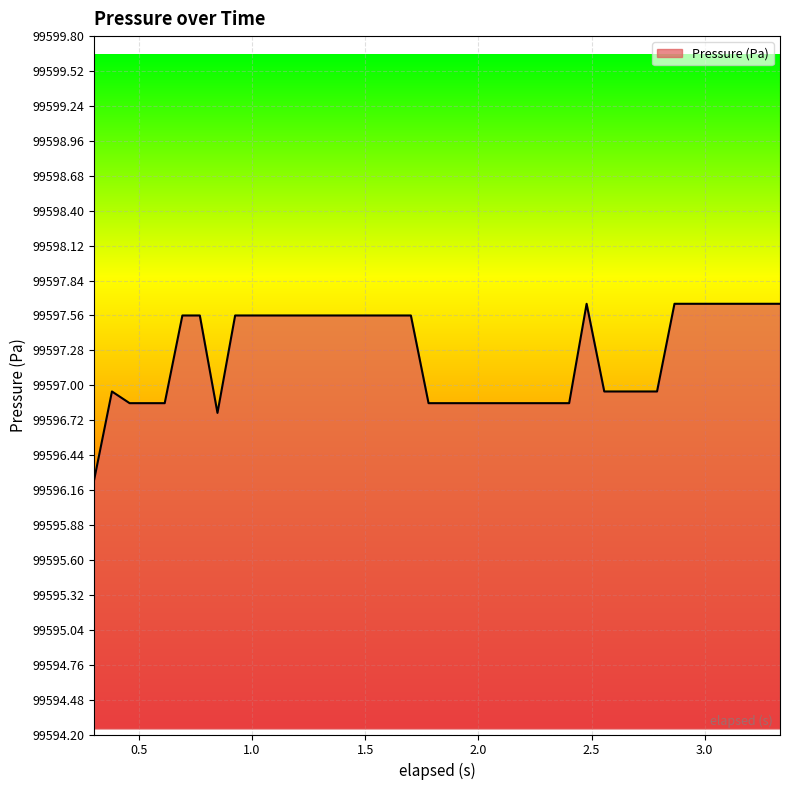

What is the minimum value shown in the chart?

99596.2